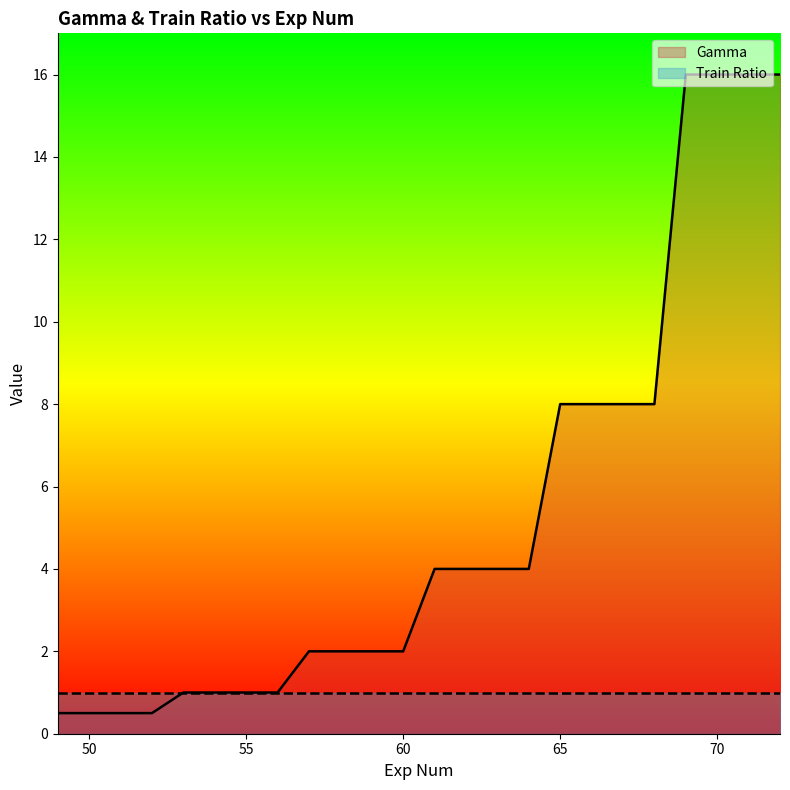

Between 59 and 68, which is larger?

68